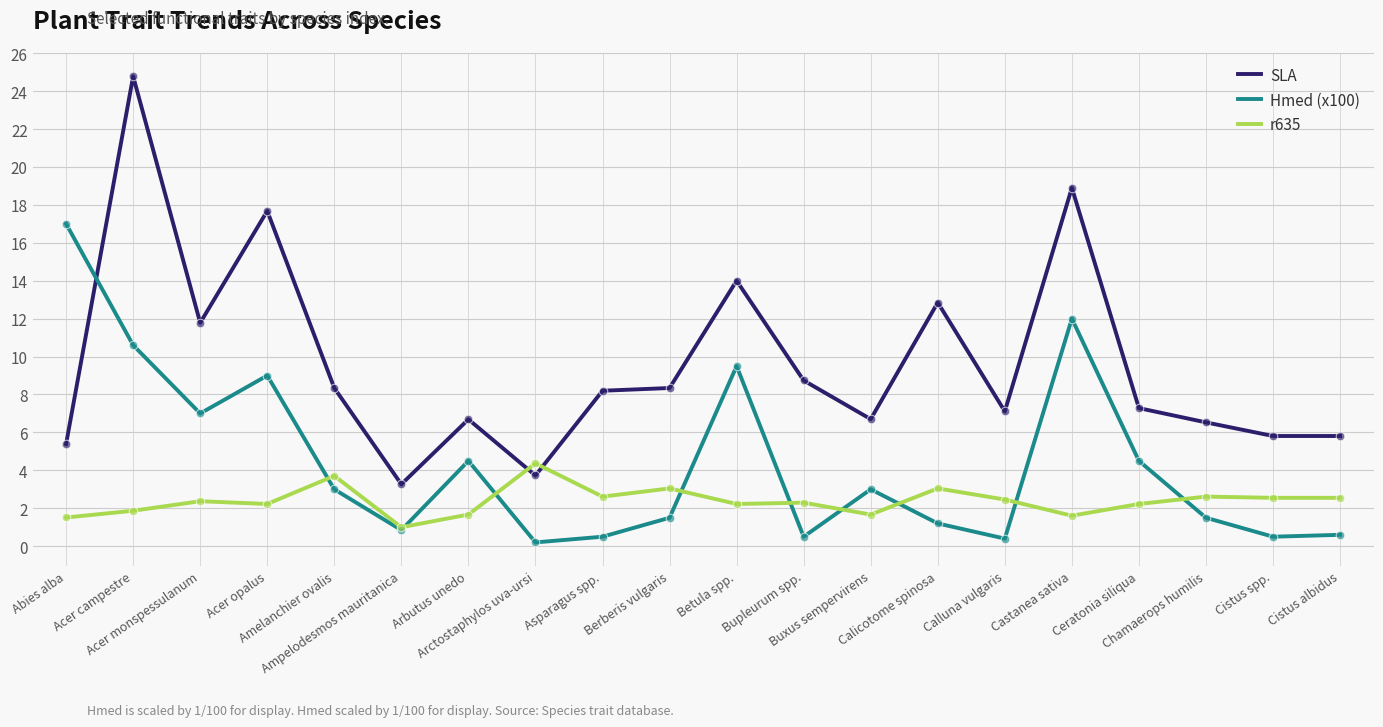

What are all the series names shown in the legend?

SLA, Hmed (x100), r635